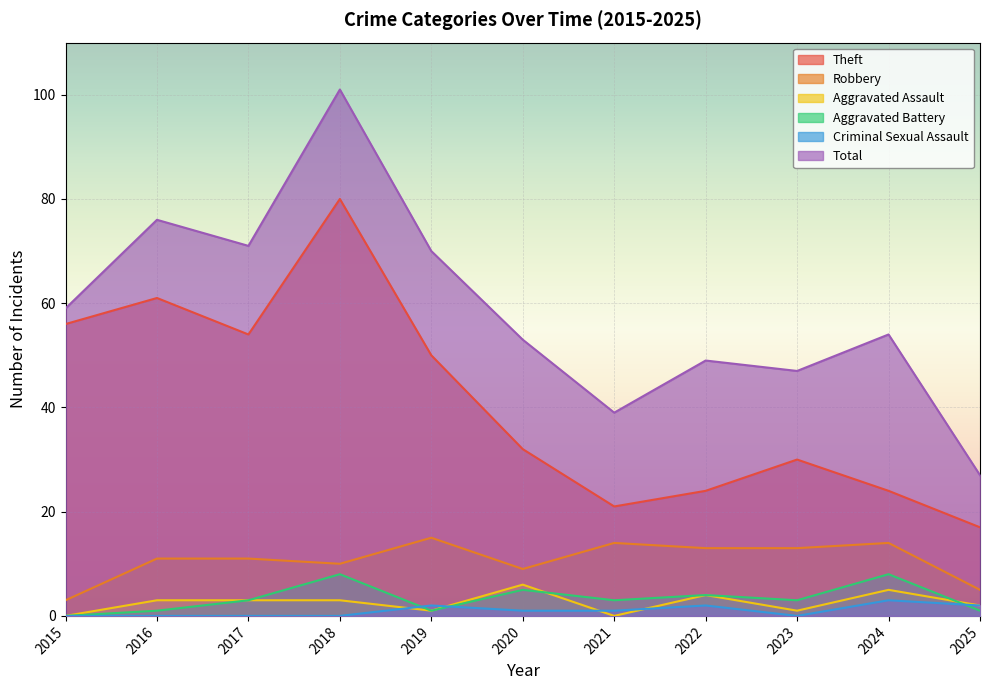

Reading left to right, extract all data points from this chart.

Theft: 56	61	54	80	50	32	21	24	30	24	17
Robbery: 3	11	11	10	15	9	14	13	13	14	5
Aggravated Assault: 0	3	3	3	1	6	0	4	1	5	2
Aggravated Battery: 0	1	3	8	1	5	3	4	3	8	1
Criminal Sexual Assault: 0	0	0	0	2	1	1	2	0	3	2
Total: 59	76	71	101	70	53	39	49	47	54	27